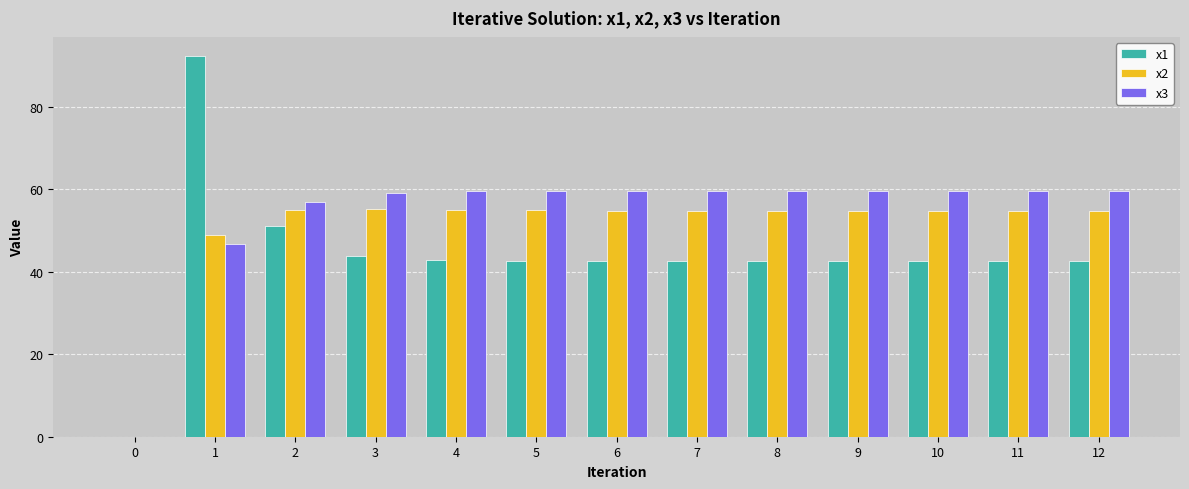

Is the value of x3 at 1 greater than the value of x1 at 2?

No